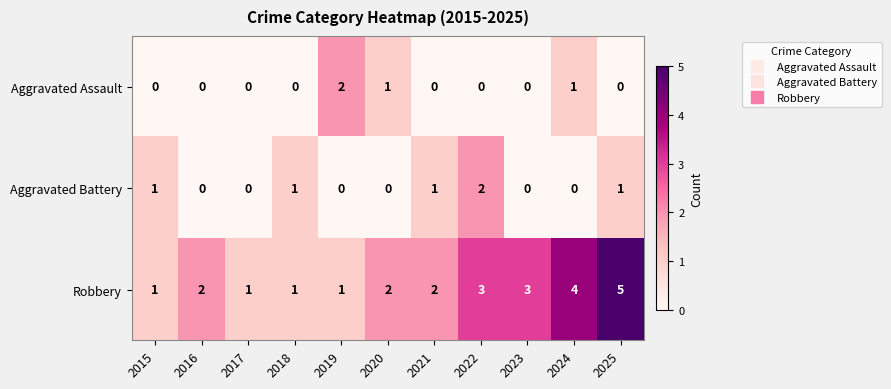

At which category is the sum across all series the highest?

2025